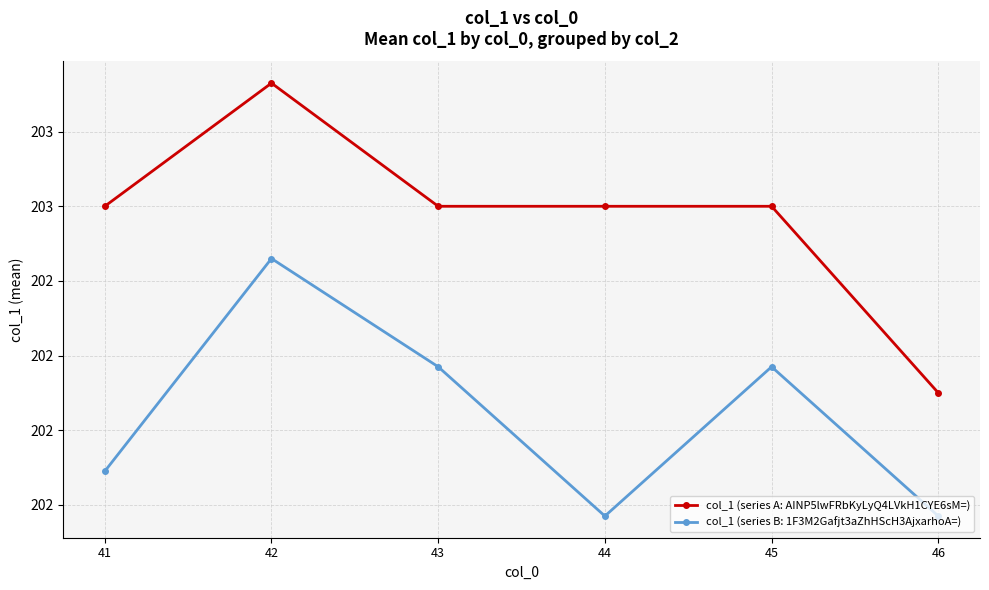

At which category does the chart reach its minimum across all series?

46